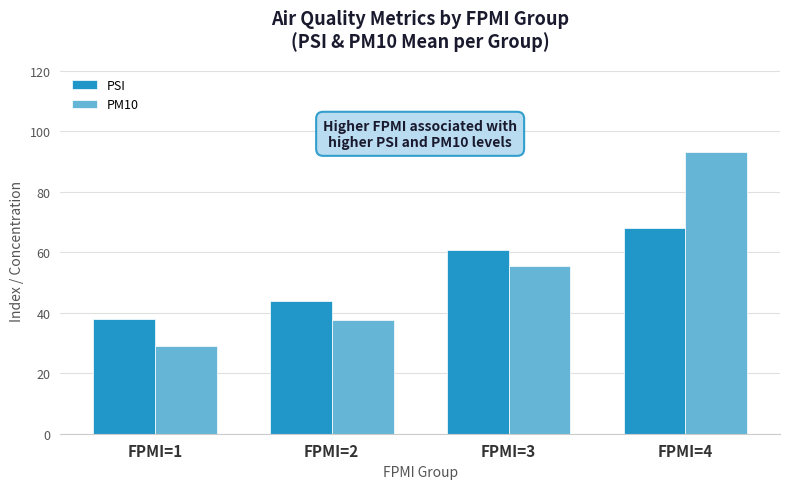

How many bars are there in each group?

2